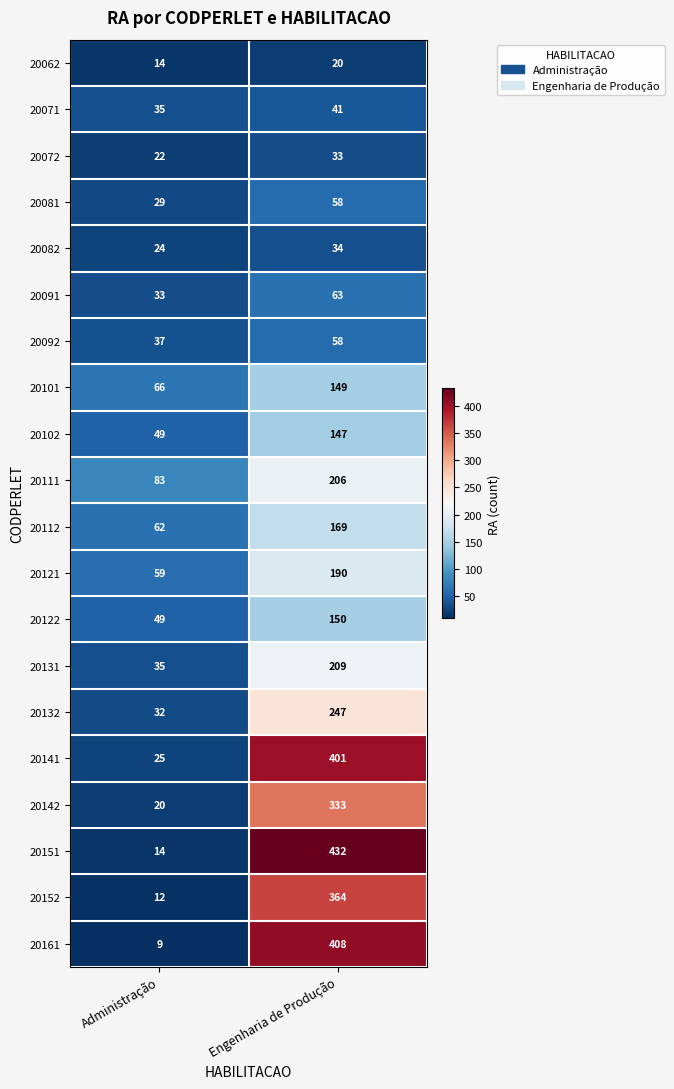

What is the average value of the 20072 series?

28